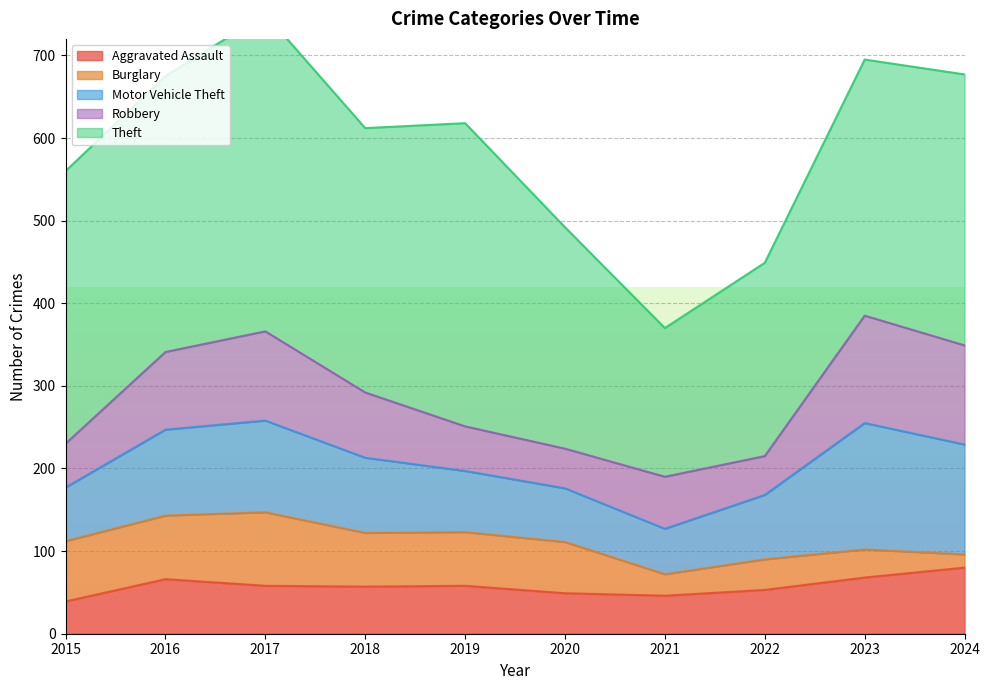

What value does the Robbery series have at 2023?

130